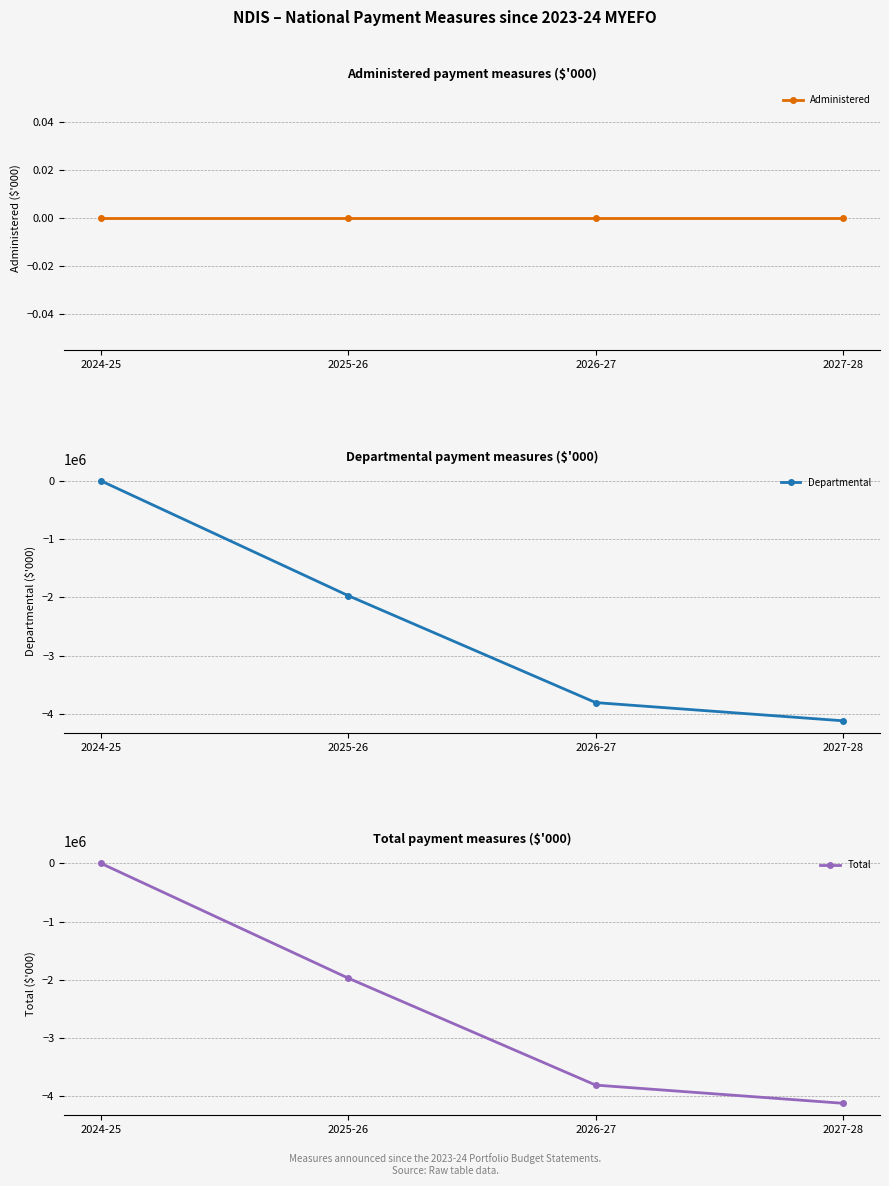

How many distinct data groups are displayed?

3